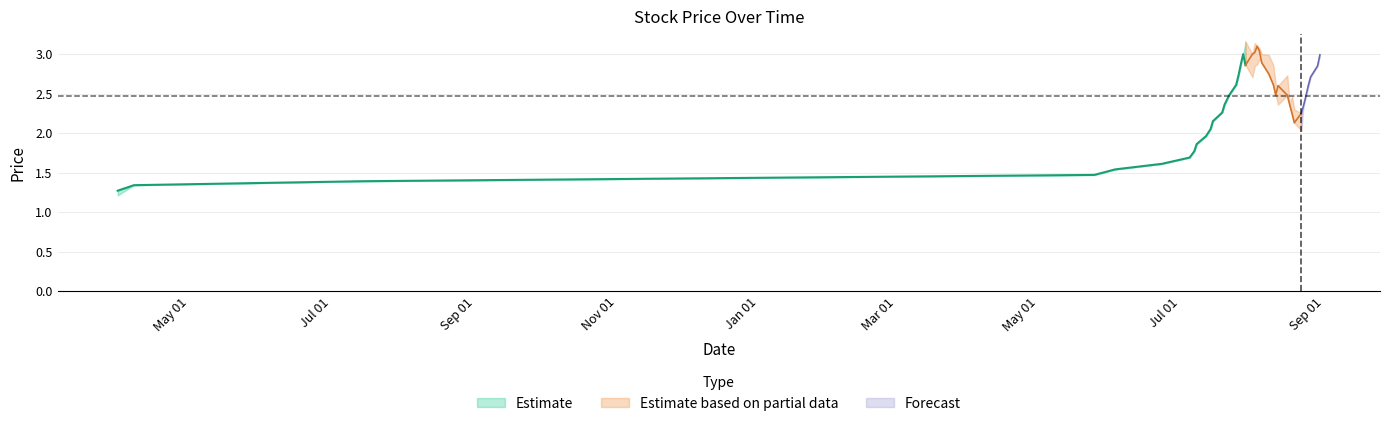

What is the value of the low point at the 29th from the left?

2.4